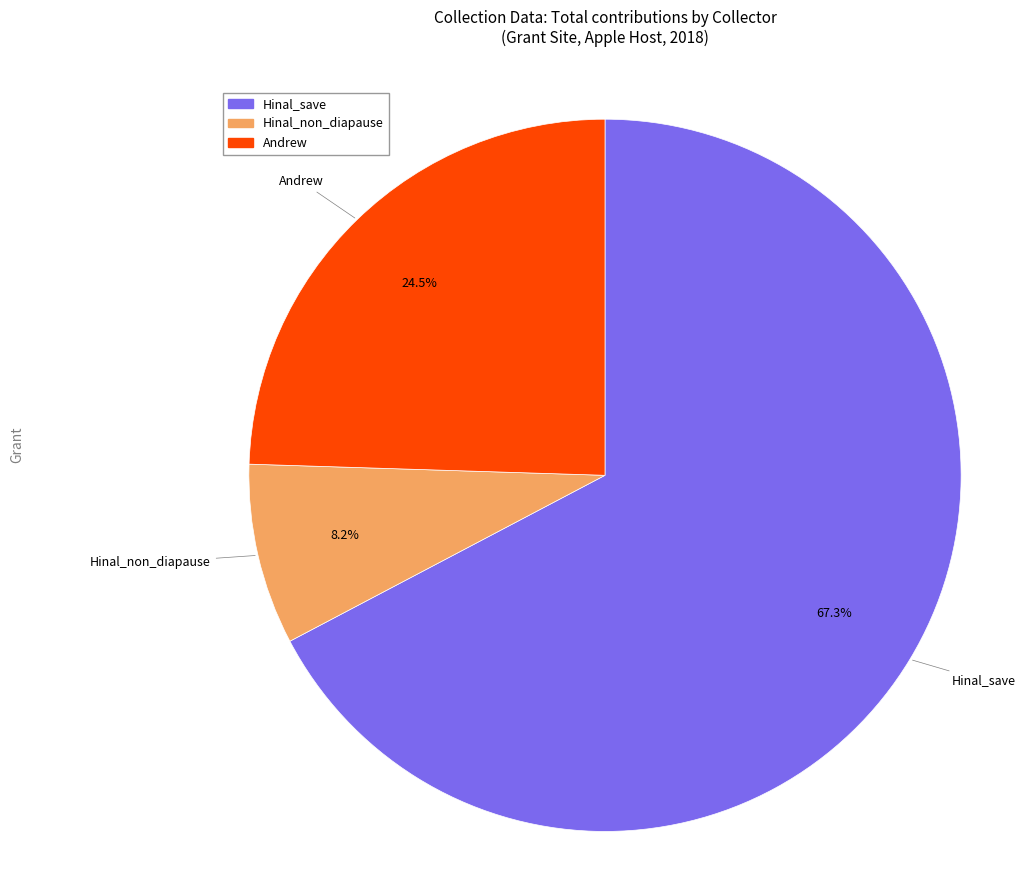

Is there a majority slice in this chart?

Yes